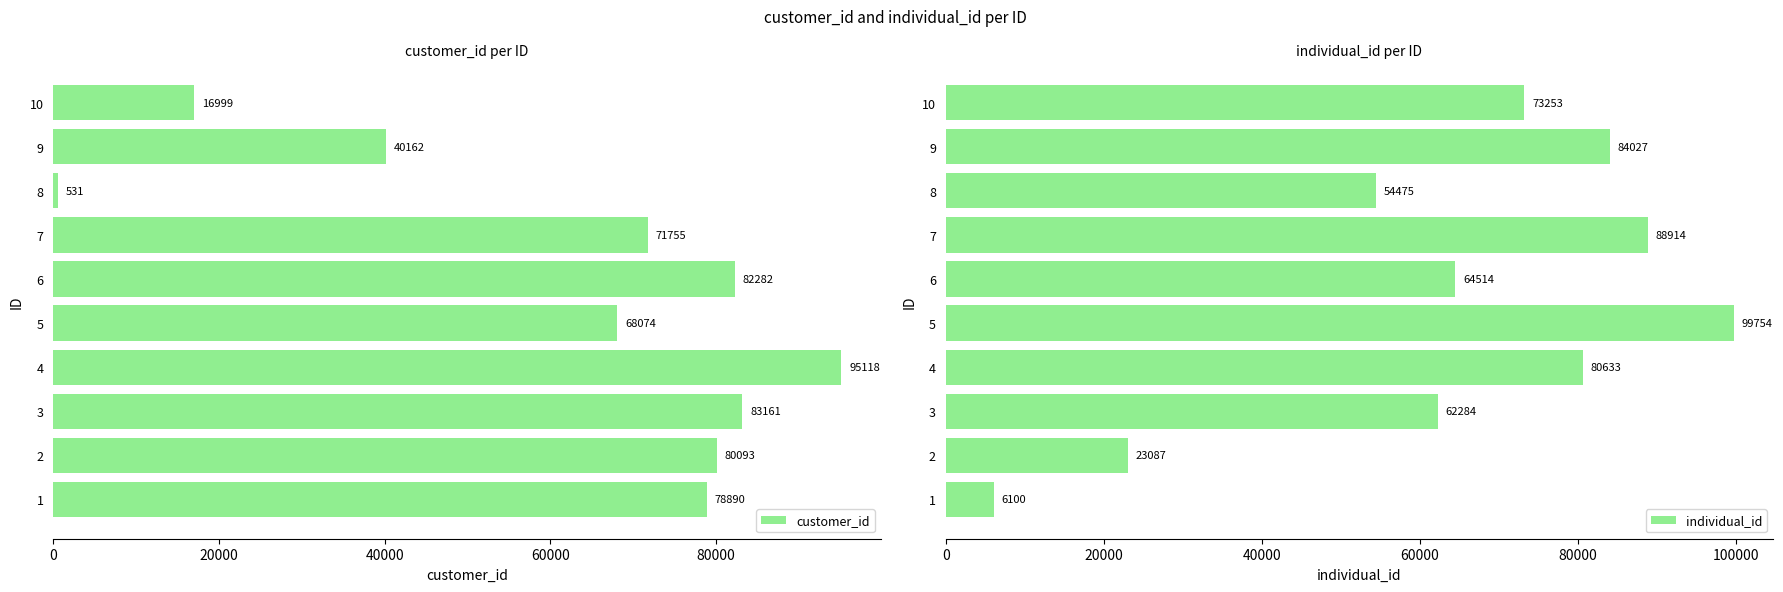

Rank the series by their maximum value, from highest to lowest.

individual_id, customer_id